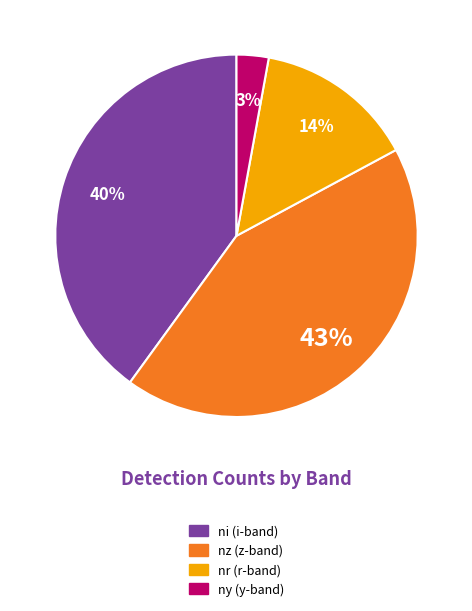

How many segments does this pie chart have?

4